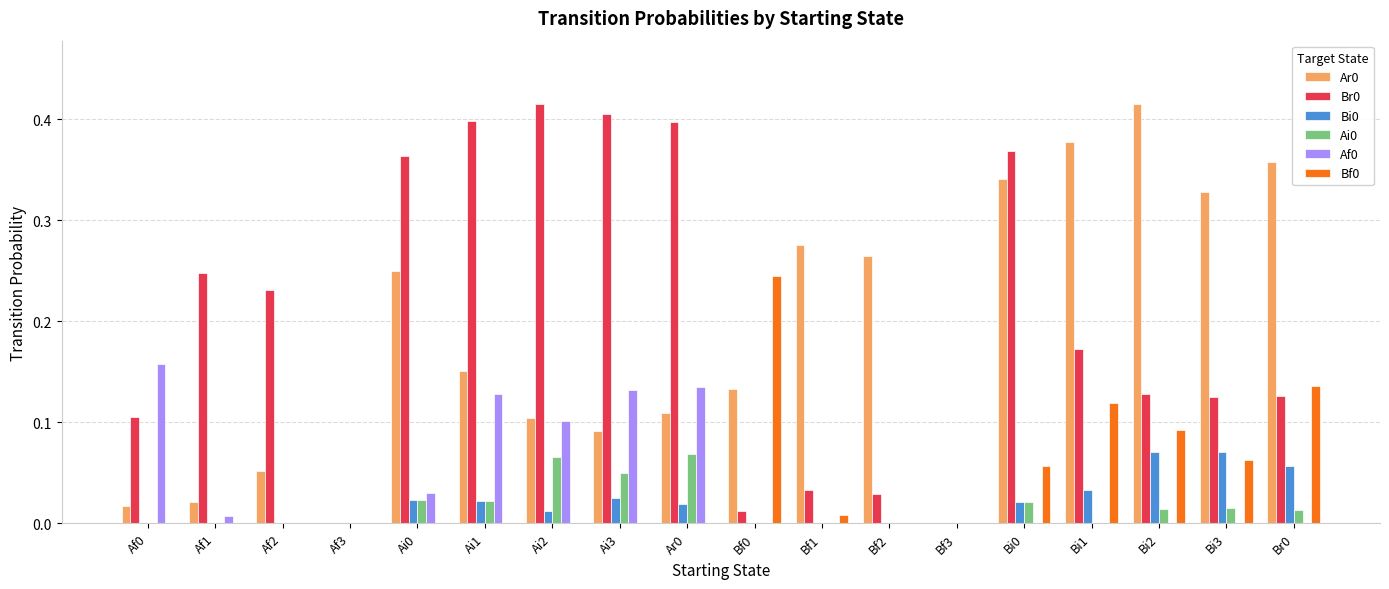

How many groups of bars are there?

18